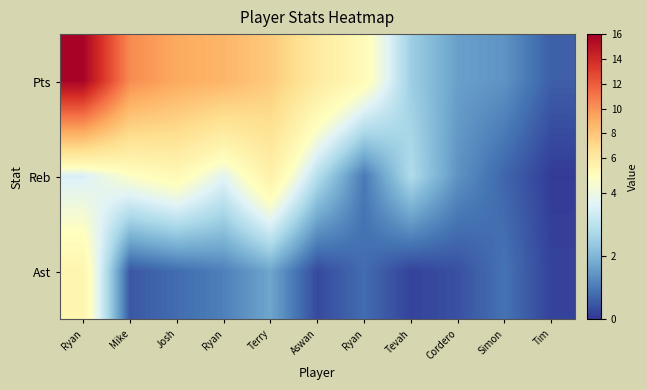

What is the total value across all series at Tim?

0.9